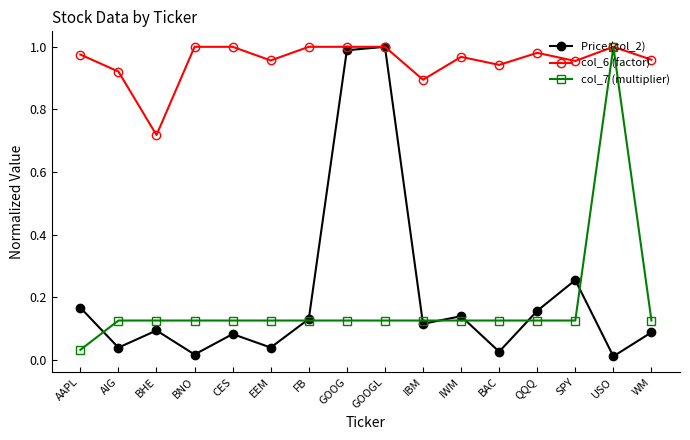

How many interior local peaks does the Price (col_2) series have?

5